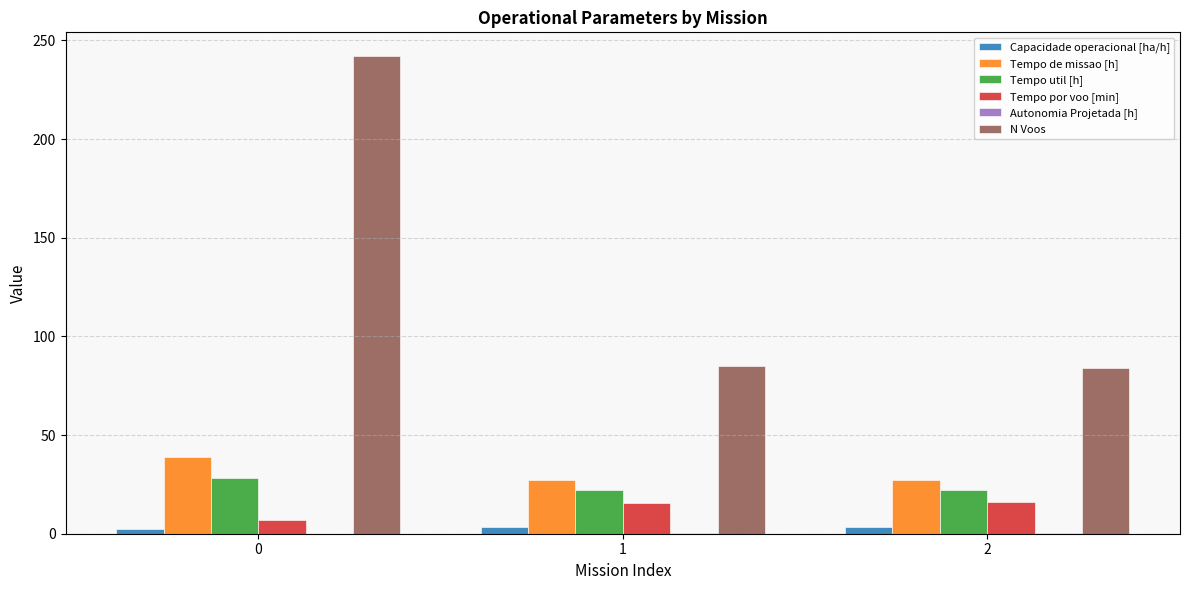

Are the bars horizontal?

No